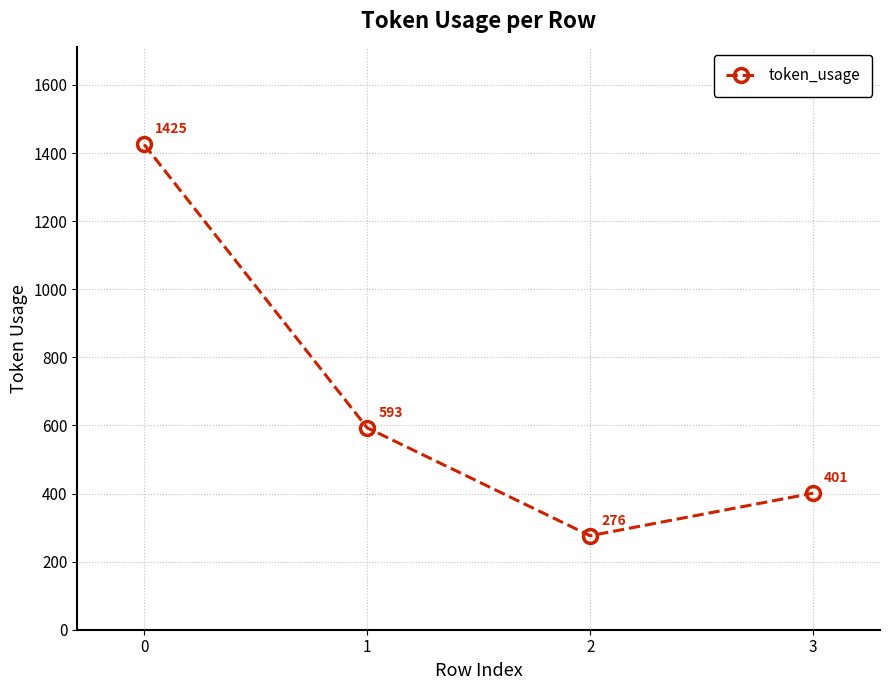

How many series are shown in this chart?

1